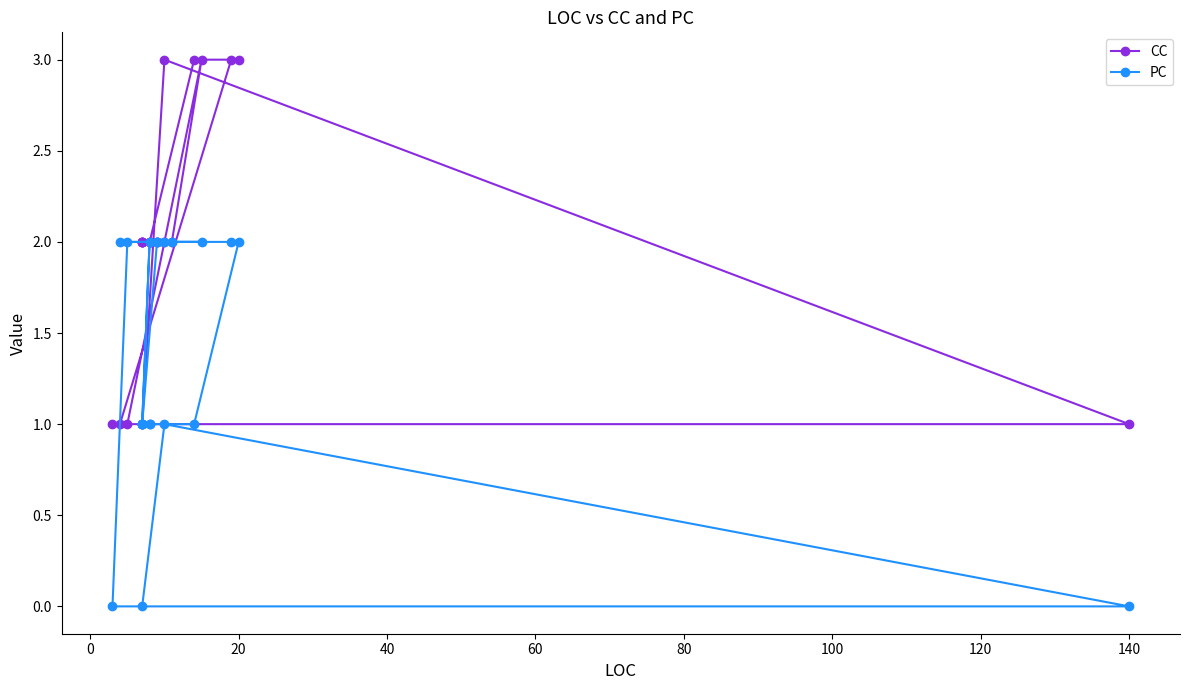

At how many categories does at least one series exceed 2?

5